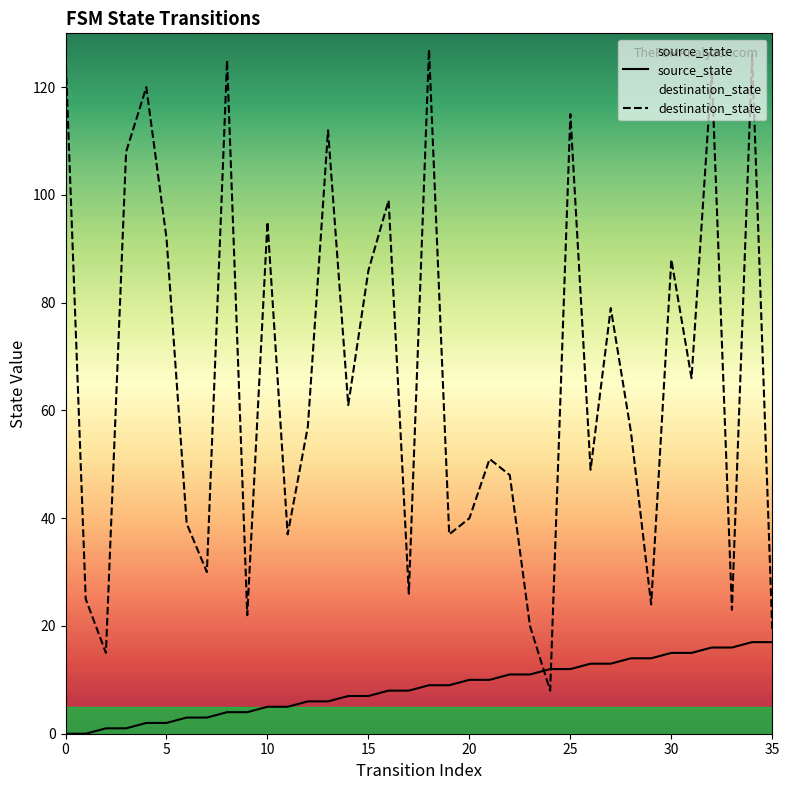

Which series has the widest spread of values?

destination_state